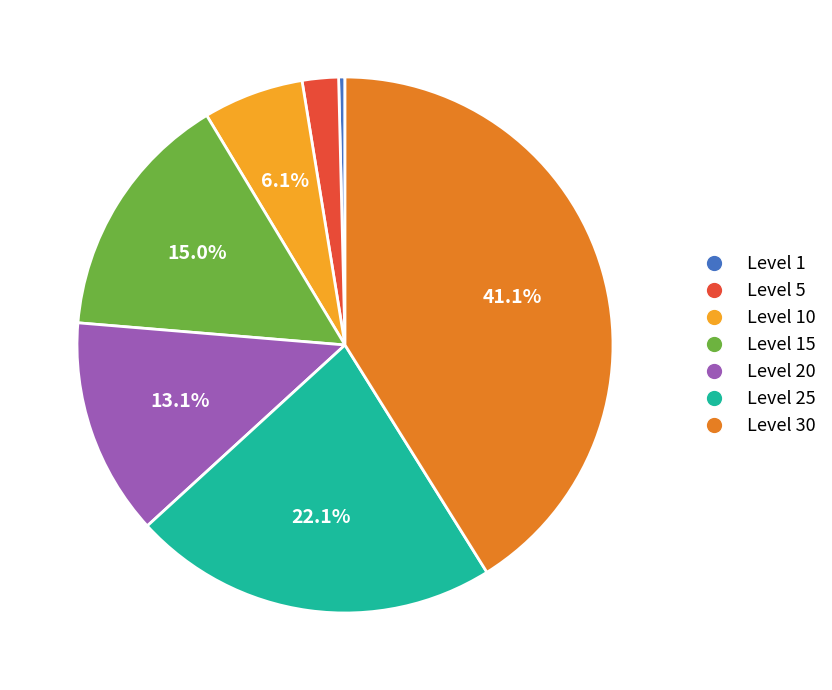

Is there any slice that represents more than half of the pie?

No